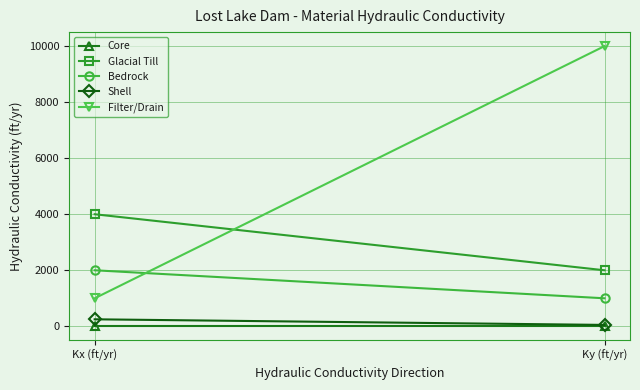

Reading left to right, list all the values displayed in this chart.

Core: Kx (ft/yr)=0.1	Ky (ft/yr)=0.1
Glacial Till: Kx (ft/yr)=4000.0	Ky (ft/yr)=2000.0
Bedrock: Kx (ft/yr)=2000.0	Ky (ft/yr)=1000.0
Shell: Kx (ft/yr)=250.0	Ky (ft/yr)=50.0
Filter/Drain: Kx (ft/yr)=1000.0	Ky (ft/yr)=10000.0